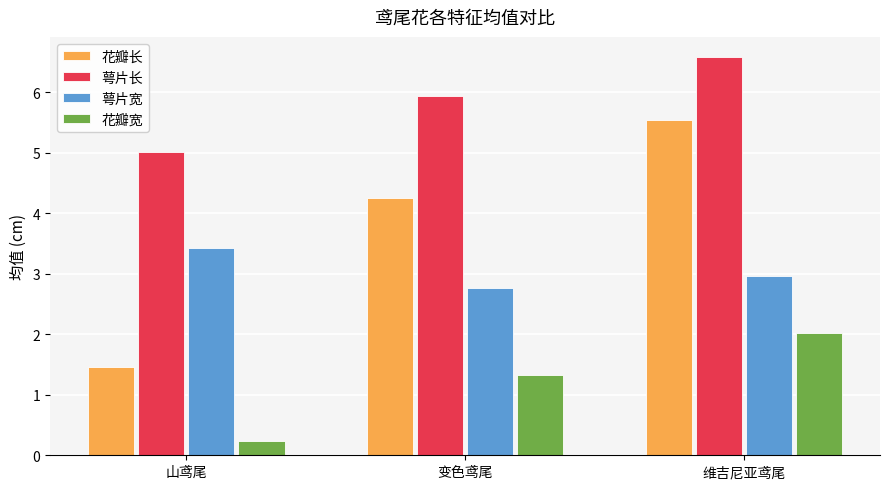

Which series has the largest total across all categories?

萼片长